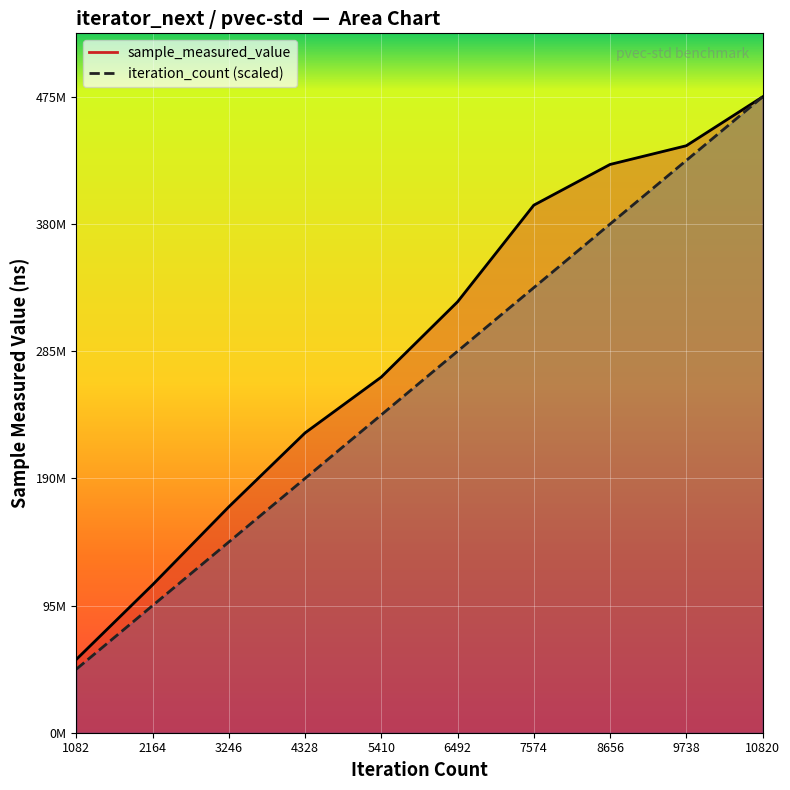

Reading left to right, list all the values displayed in this chart.

sample_measured_value line: 54801808.0	110574079.0	168841236.0	224108559.0	265817609.0	322040072.0	394275578.0	424702640.0	438693454.0	475187657.0
iteration_count line: 47518765.7	95037531.4	142556297.1	190075062.8	237593828.5	285112594.2	332631359.9	380150125.6	427668891.3	475187657.0